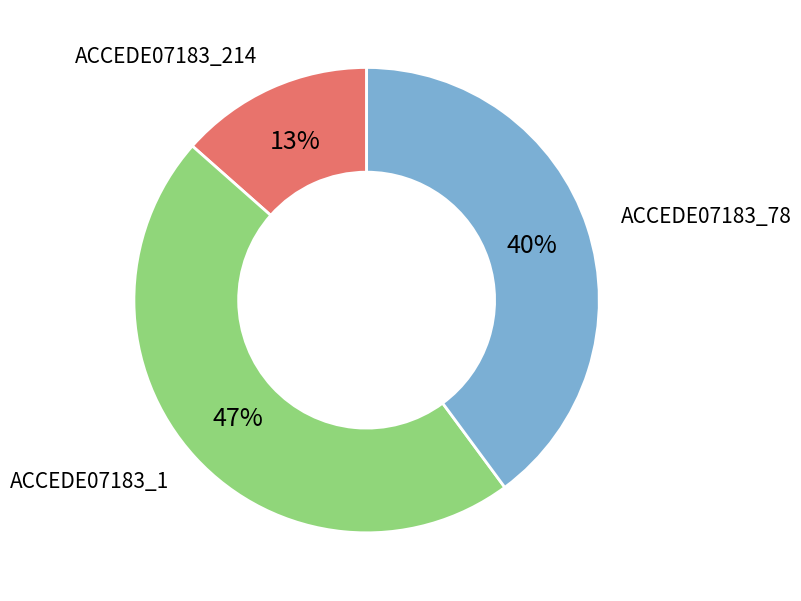

To the nearest percent, what is the average slice percentage?

33%